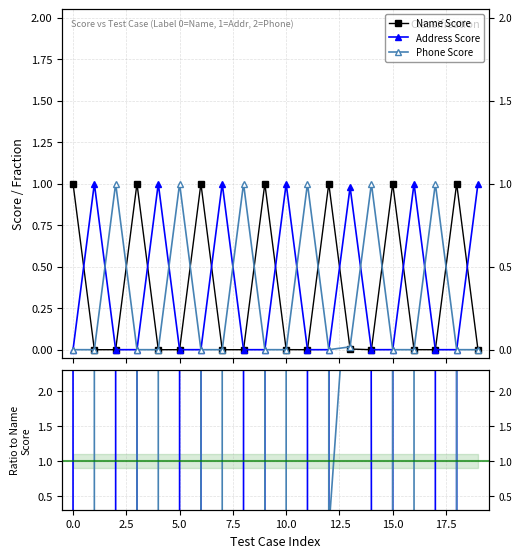

What is the average value of the Name Score series?

0.4